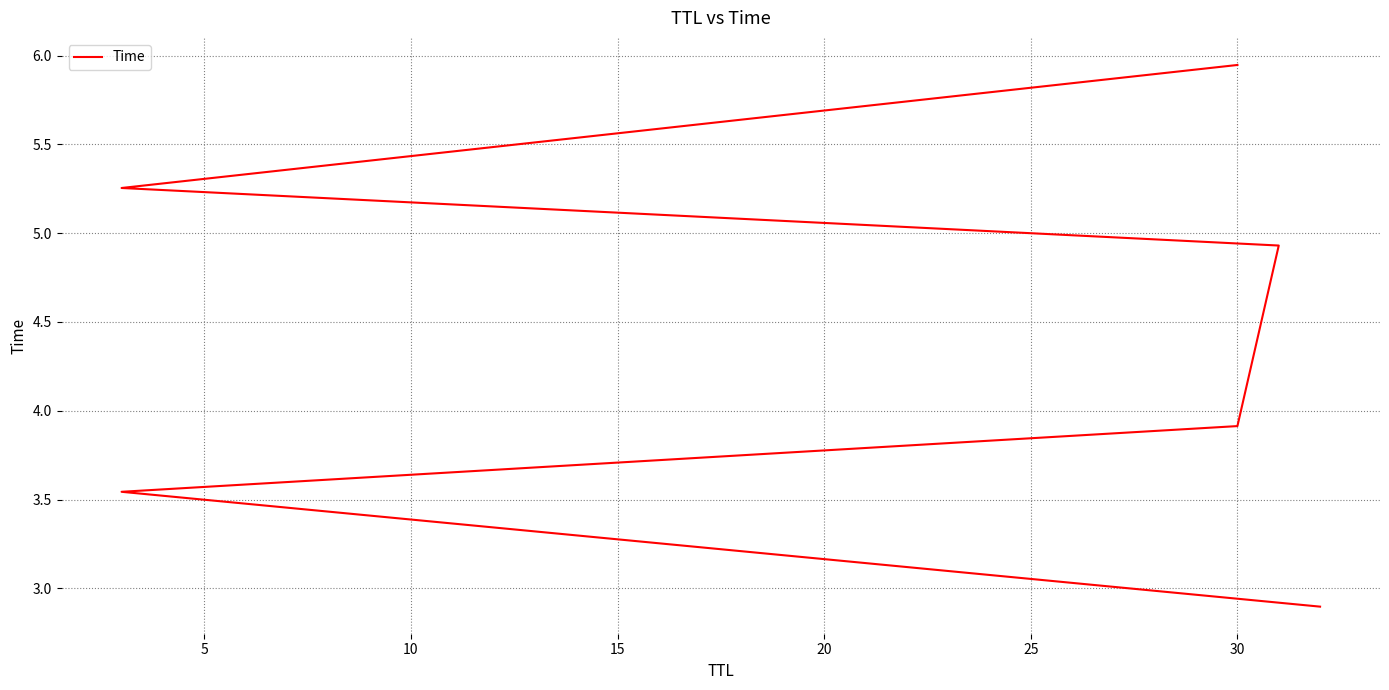

What is the difference between the maximum and second lowest values?

2.4